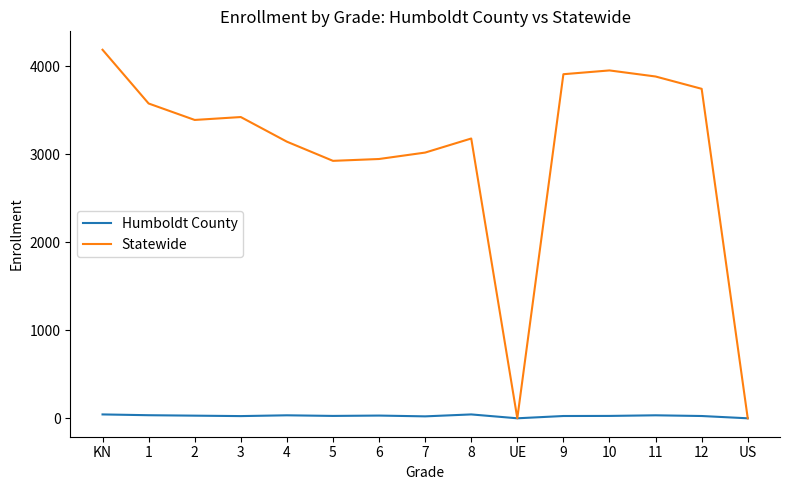

What is the total value across all series at 9?

3938